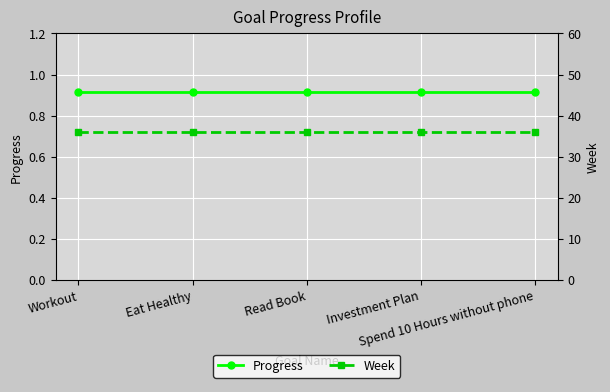

The Progress series shows 0.3 at Eat Healthy. True or false?

False